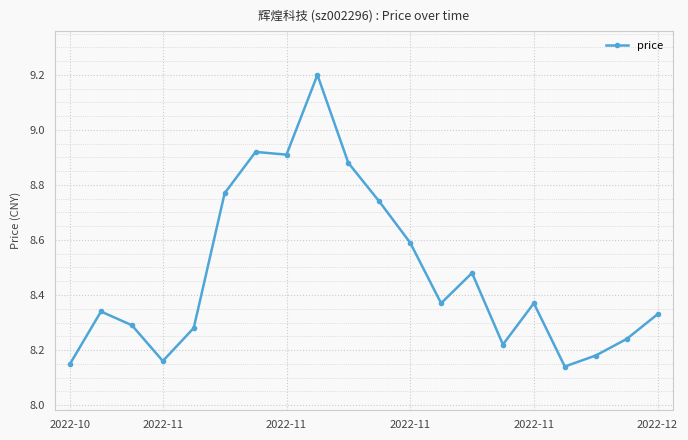

What is the maximum value shown in the chart?

9.2